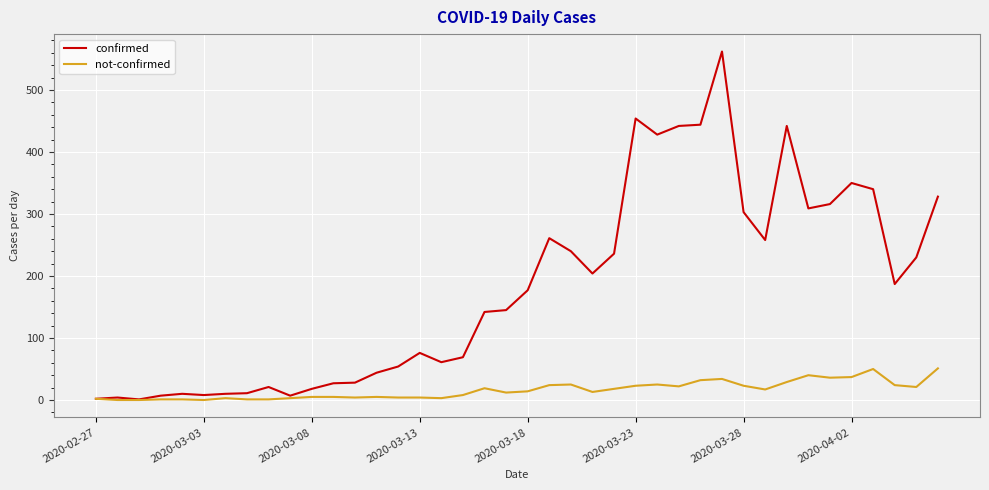

Which series has the widest spread of values?

confirmed